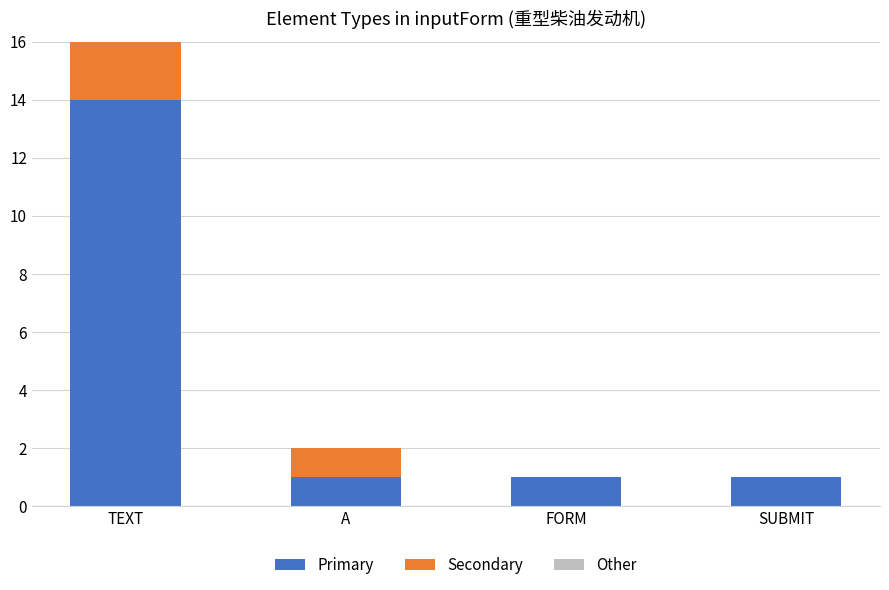

What is the maximum value for Primary?

14